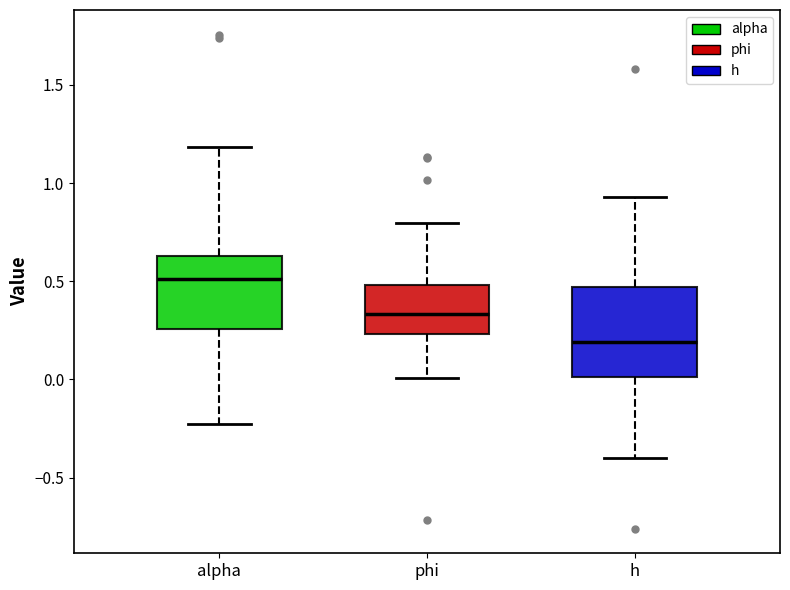

Which box is the tallest, from its lower edge to its upper edge?

h